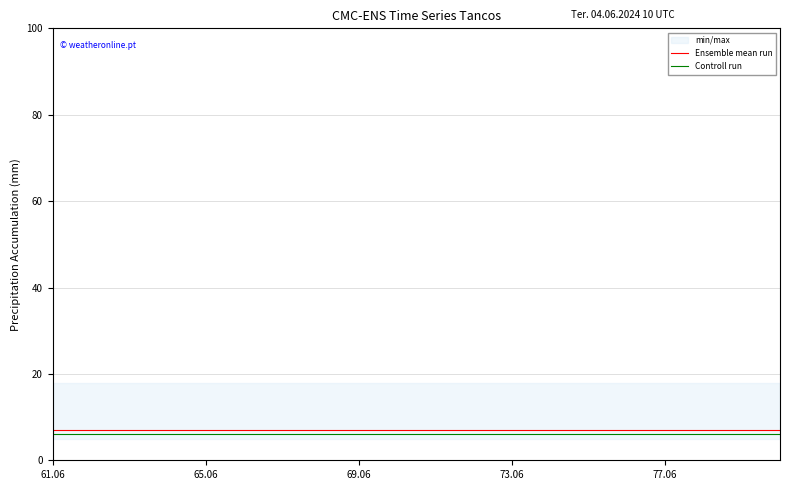

What is the sum of all Ensemble mean run values?

140